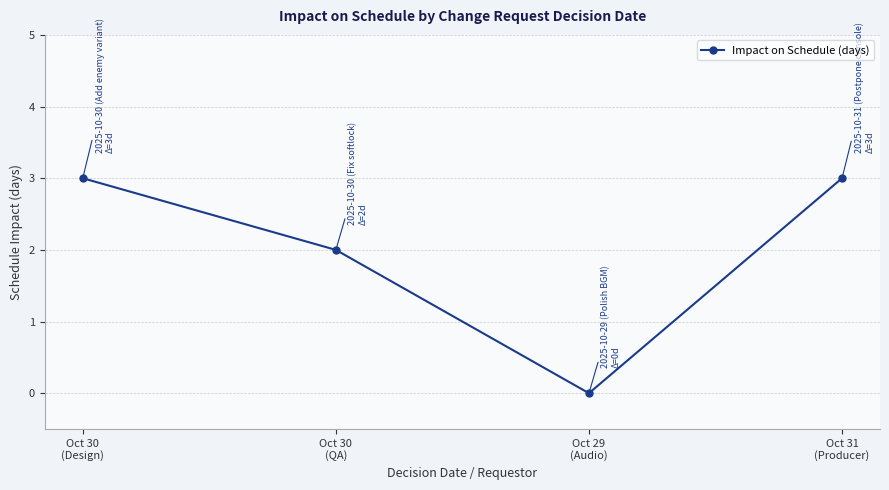

What is the label of the 1st point from the left?

Oct 30
(Design)